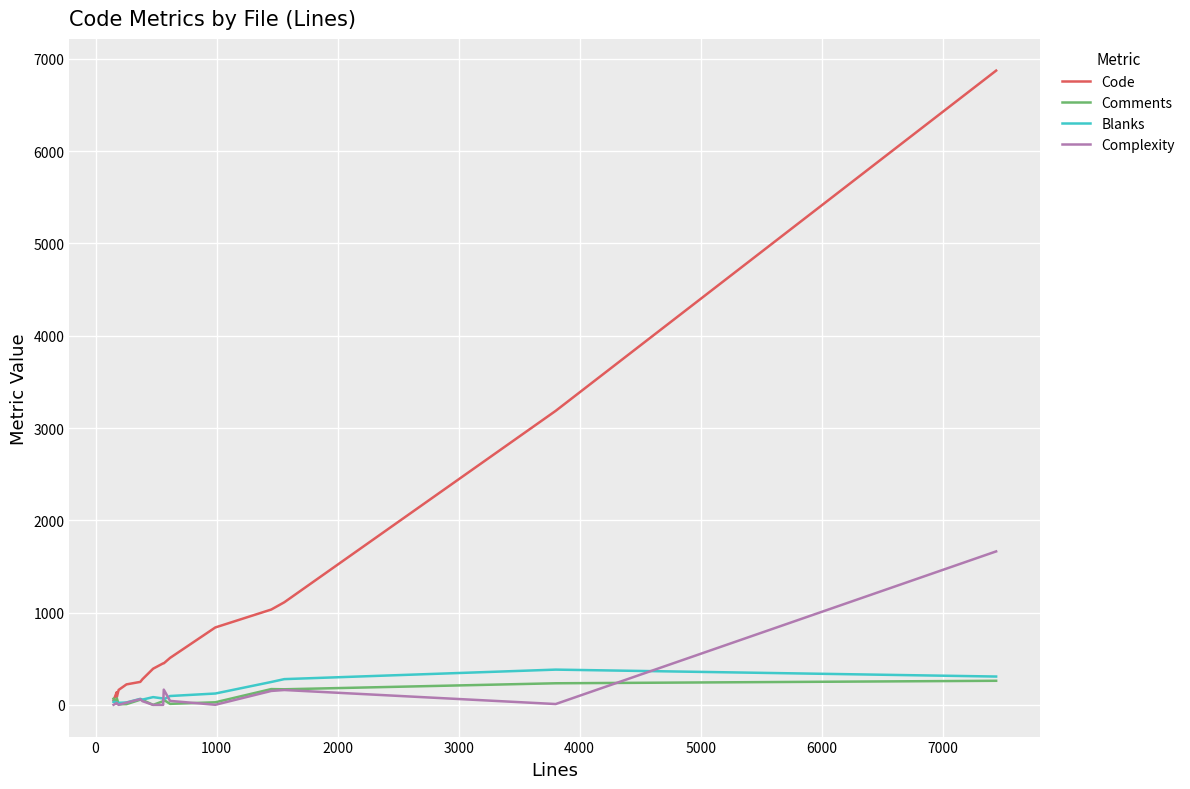

Which series has the largest total across all categories?

Code